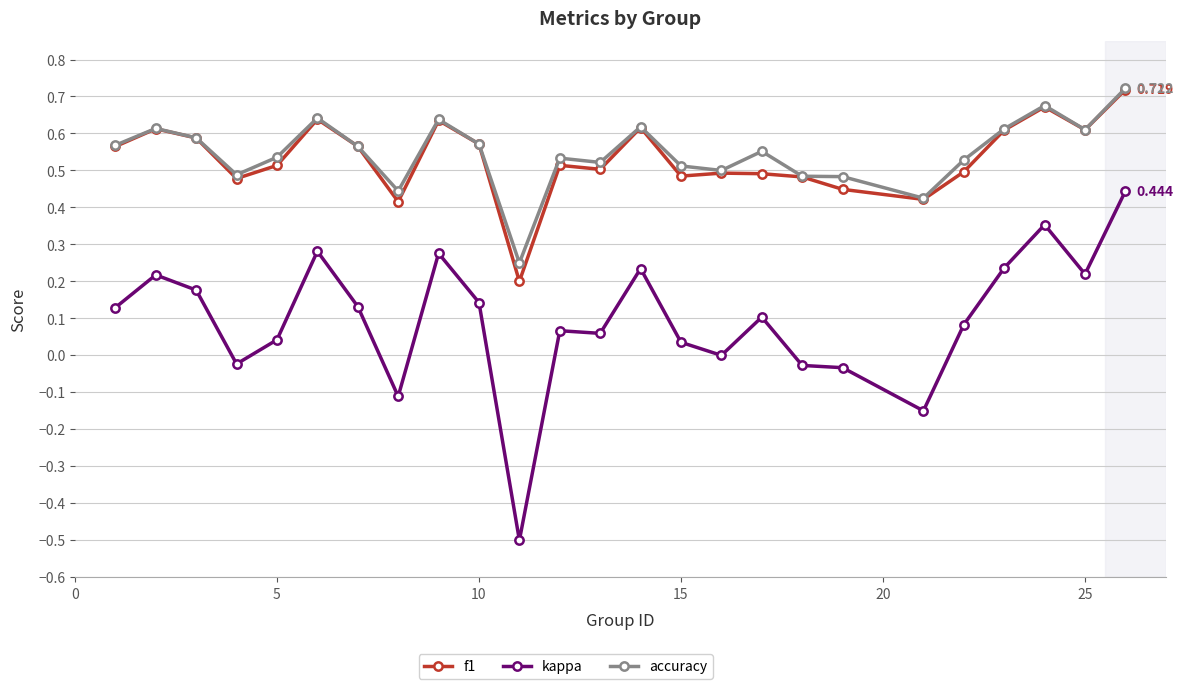

How many lines are shown in the chart?

3